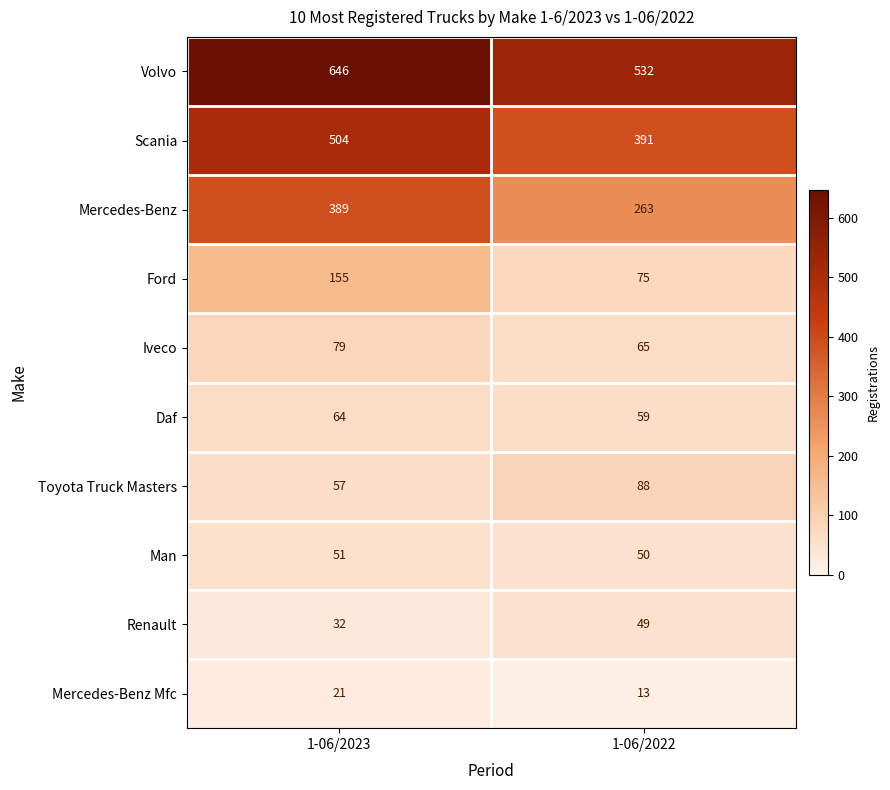

Between 1-06/2023 and 1-06/2022, which series saw the biggest shift?

Mercedes-Benz